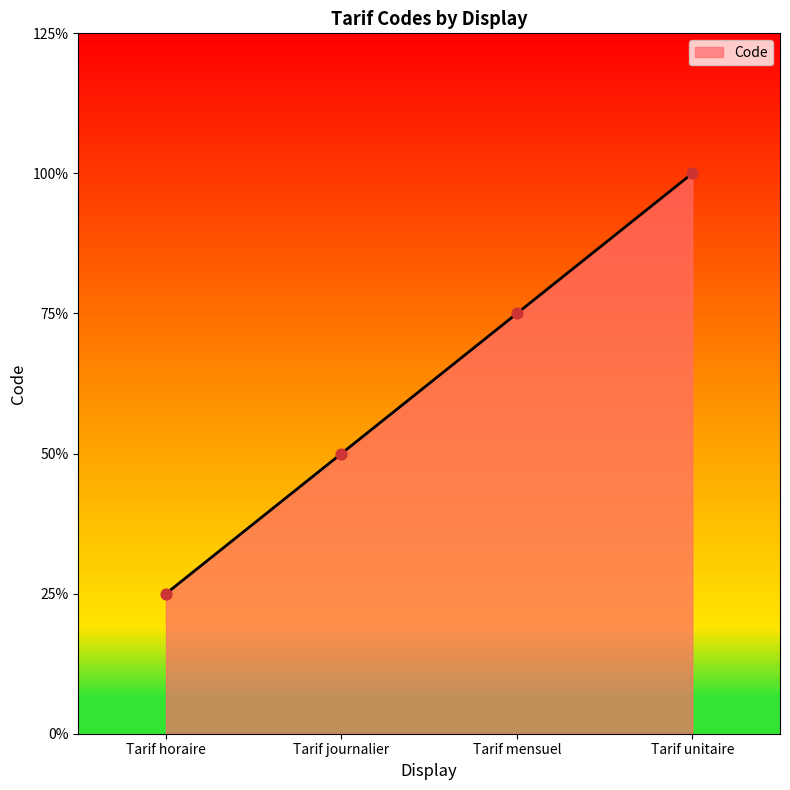

Which has a higher value, Tarif horaire or Tarif journalier?

Tarif journalier